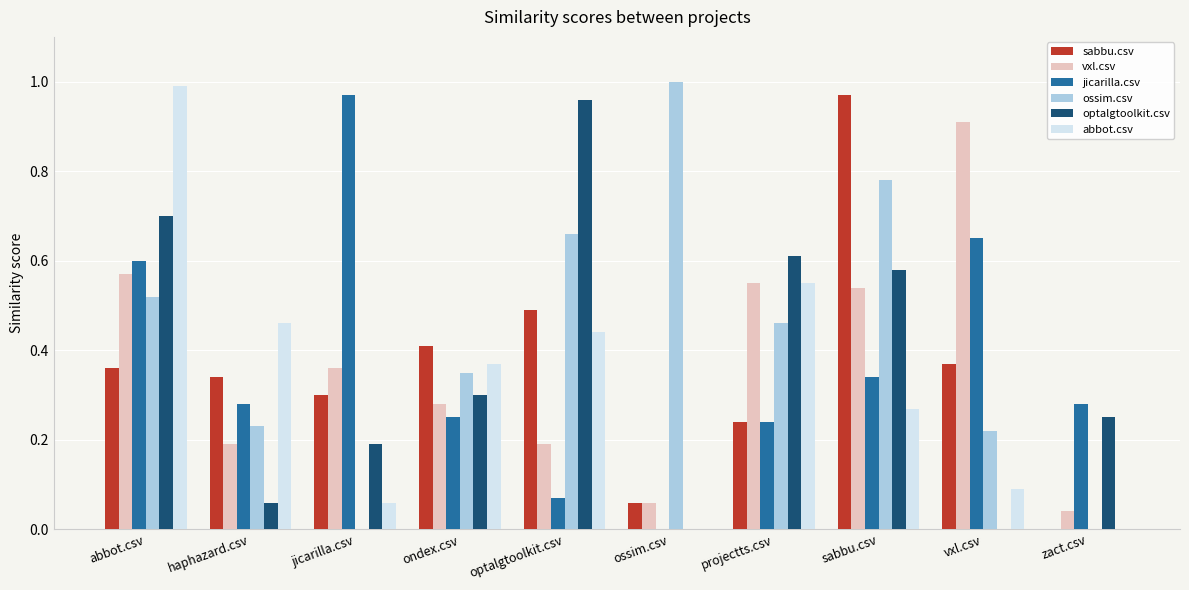

The abbot.csv series shows 1.6 at abbot.csv. True or false?

False